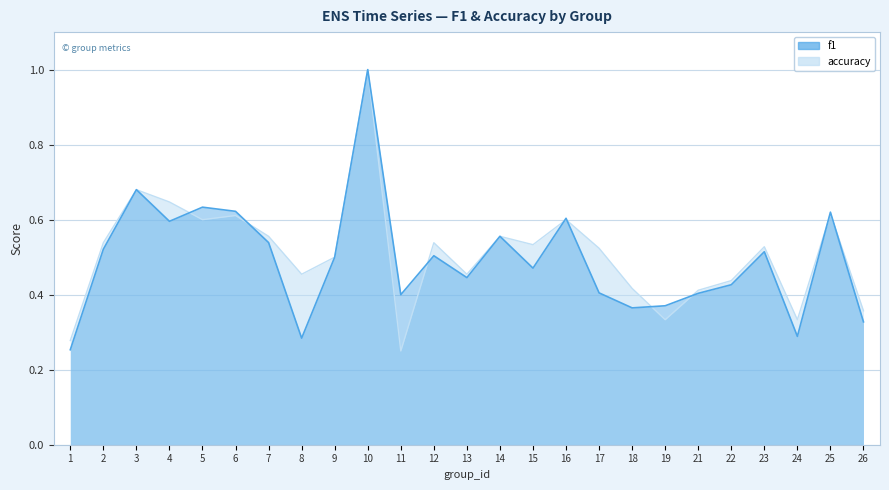

What is the sum of all accuracy values?

12.8